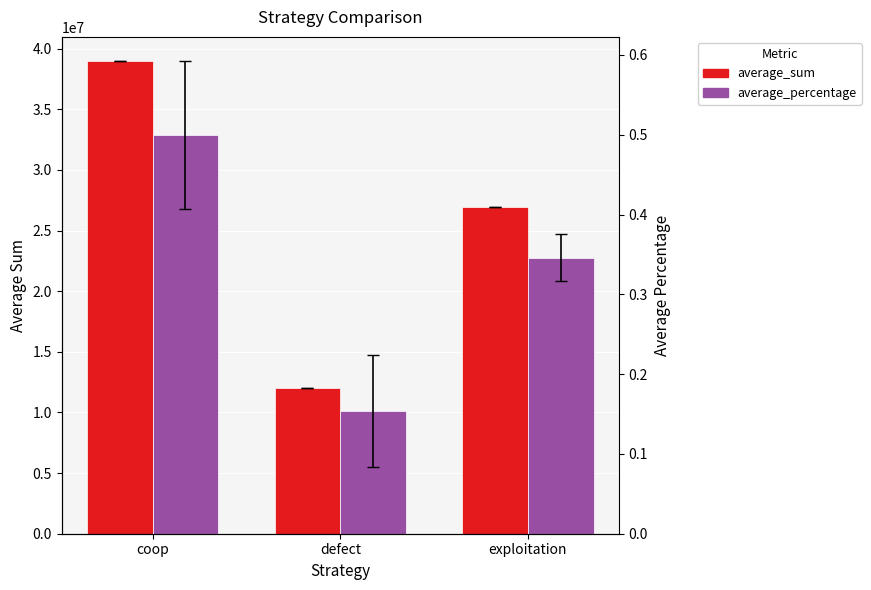

How many distinct data groups are displayed?

2